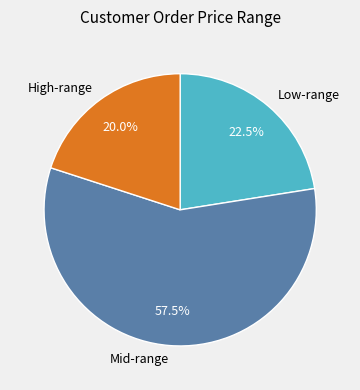

Is there a majority slice in this chart?

Yes